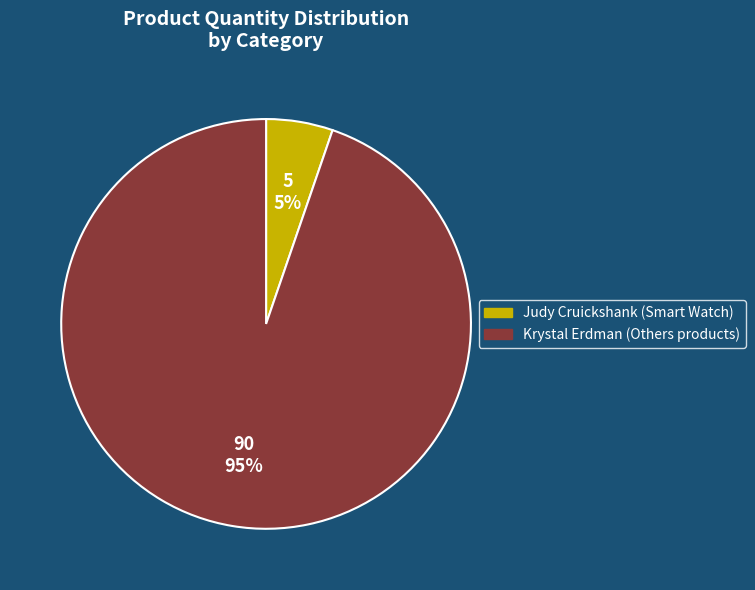

To the nearest percent, what is the average slice percentage?

50%